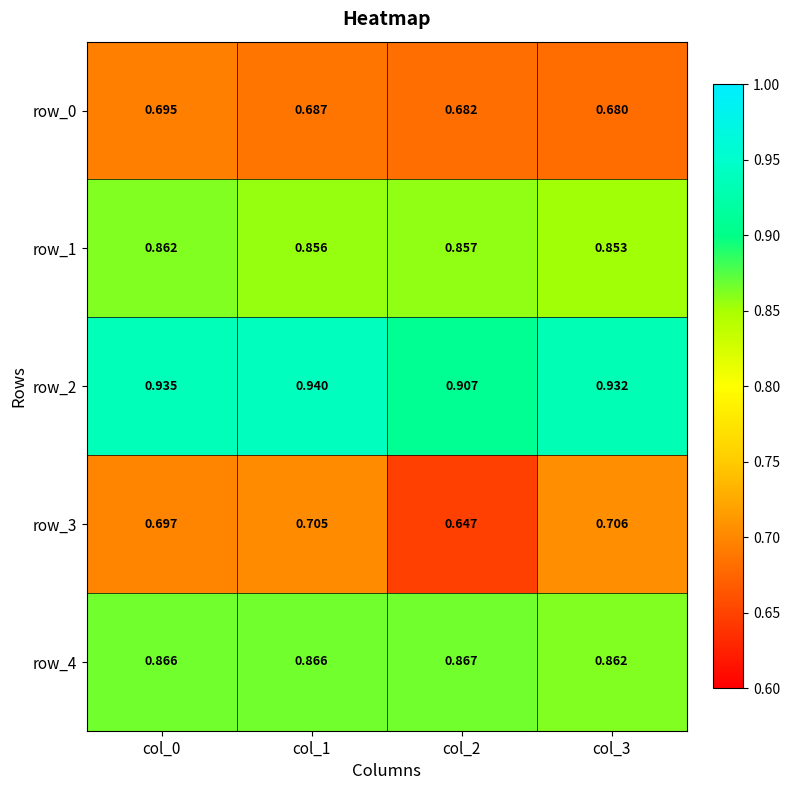

At col_0, list the series in order from largest to smallest.

row_2, row_4, row_1, row_3, row_0